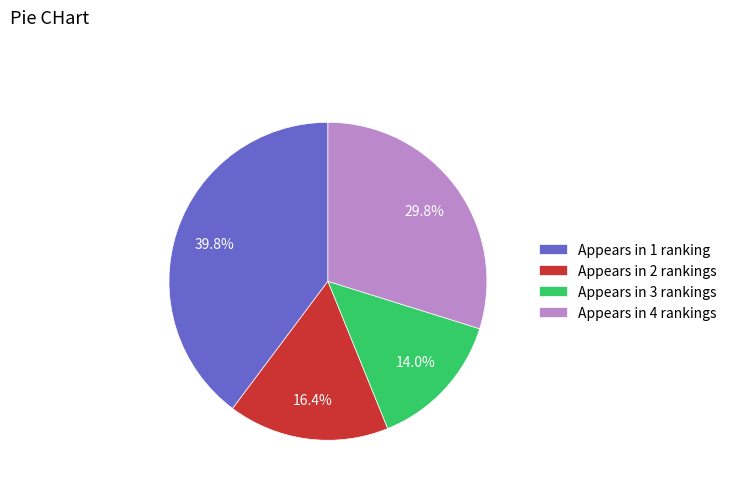

Count the number of slices in the pie.

4